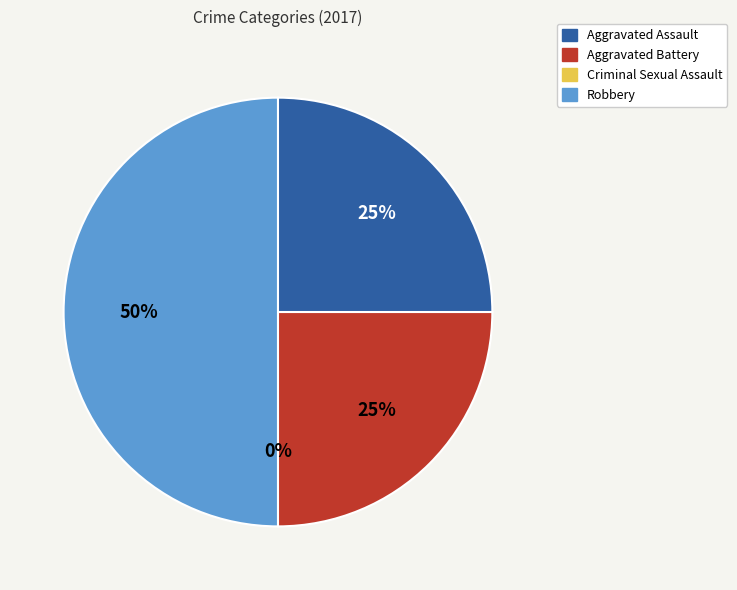

How many segments does this pie chart have?

4